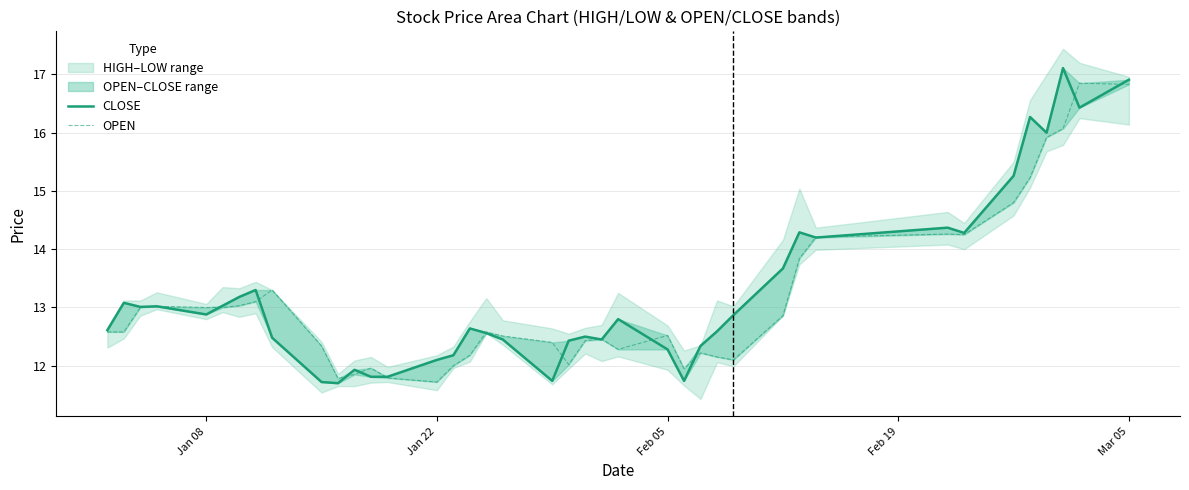

Is the value of OPEN at 33 greater than the value of CLOSE at 35?

No